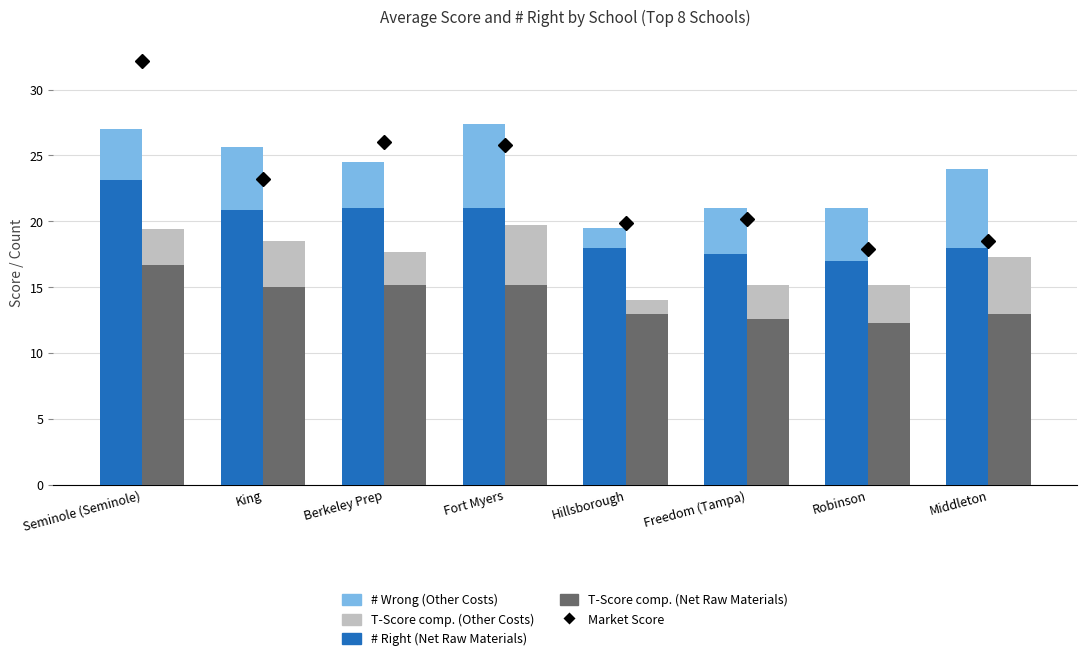

What is the average value of the # Right (Net Raw Materials) series?

19.6